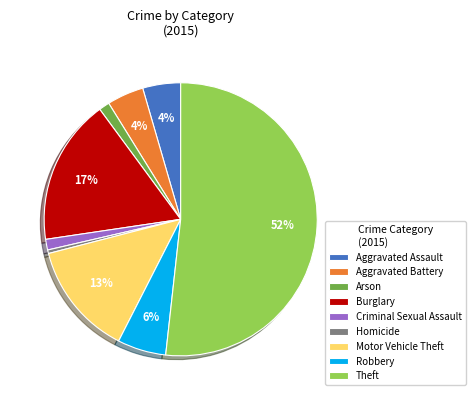

Does any single category account for the majority?

Yes